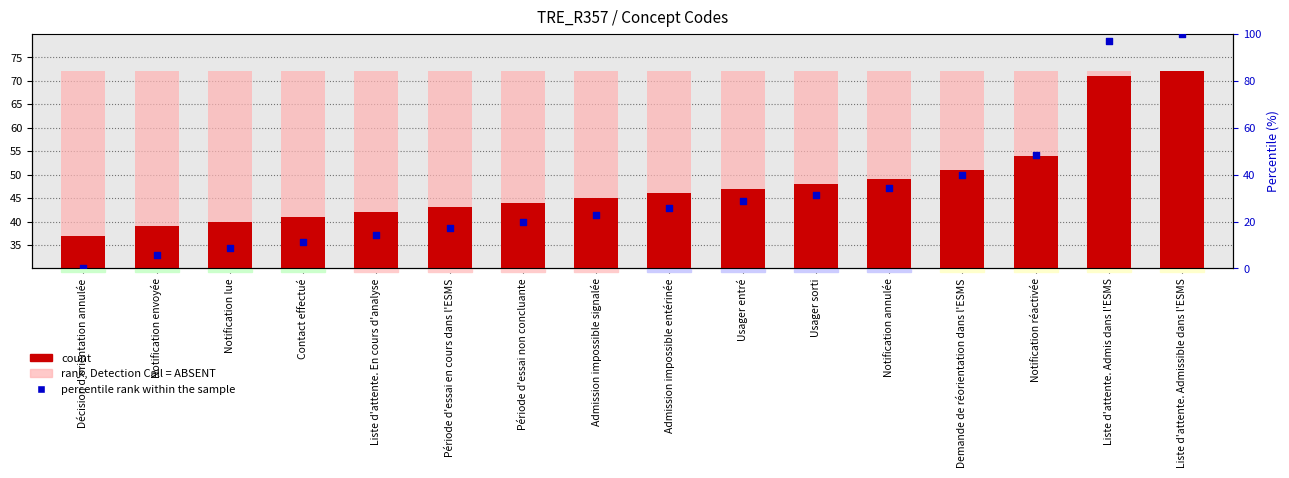

What is the total value across all series at Liste d'attente. En cours d'analyse?

128.3